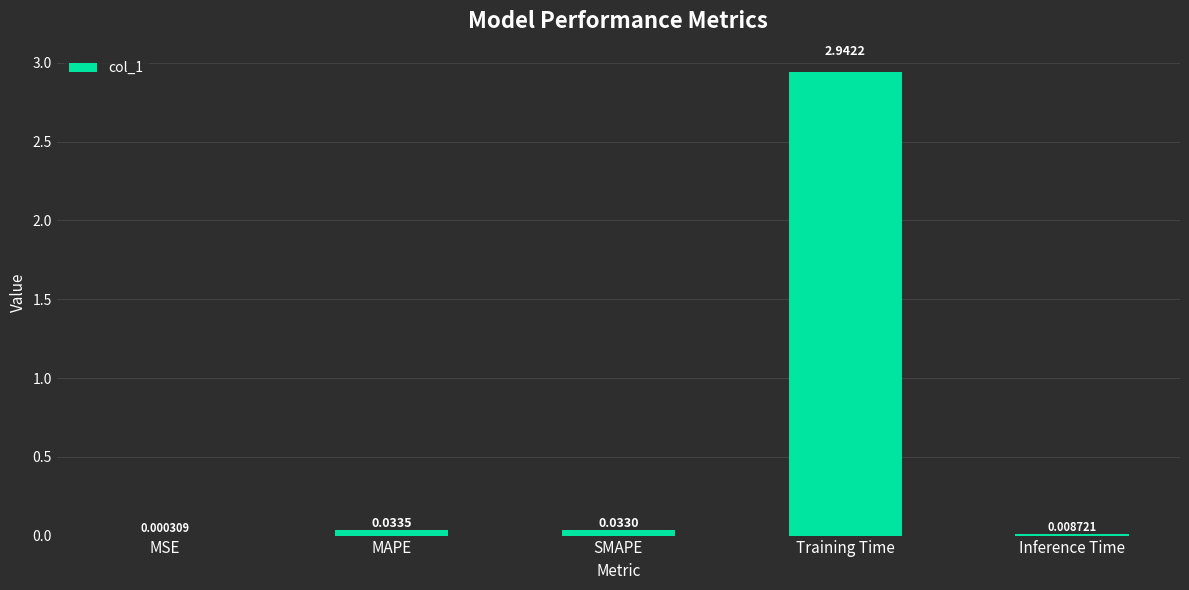

Between MAPE and Training Time, which is larger?

Training Time